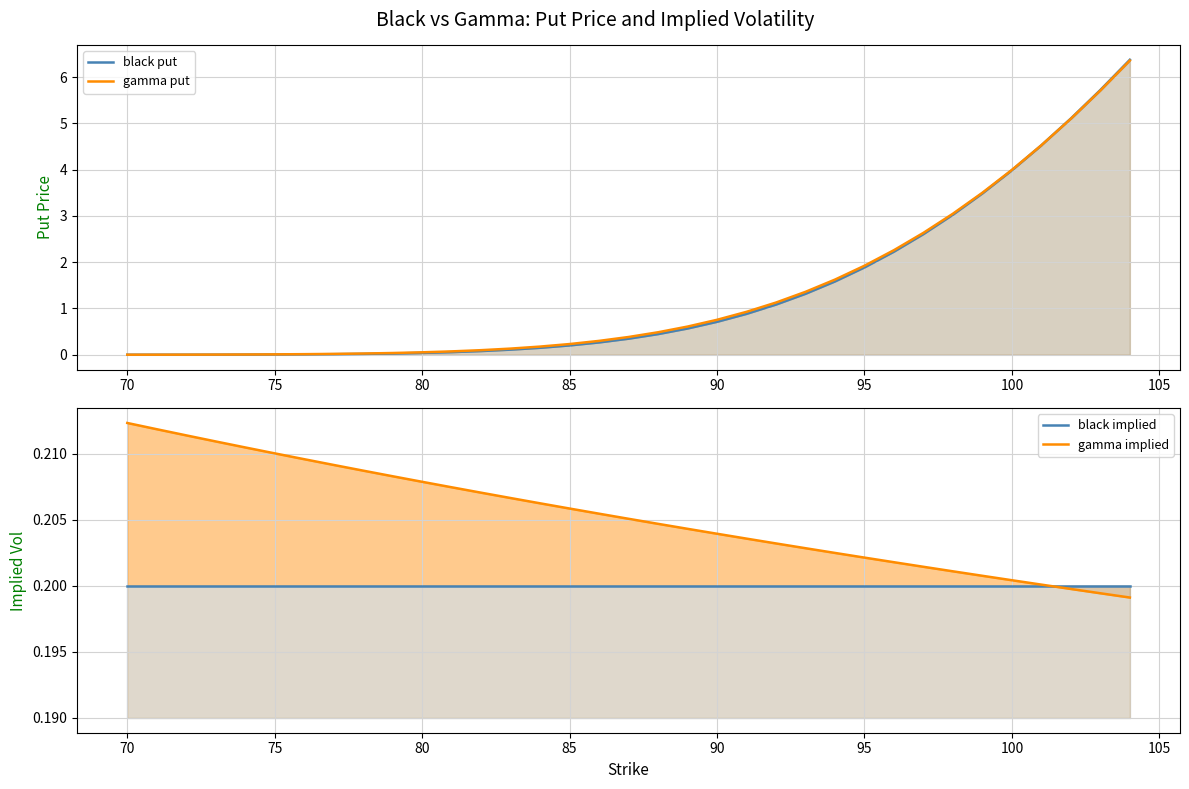

True or false: black put has more than 1 points higher than both neighbors.

False